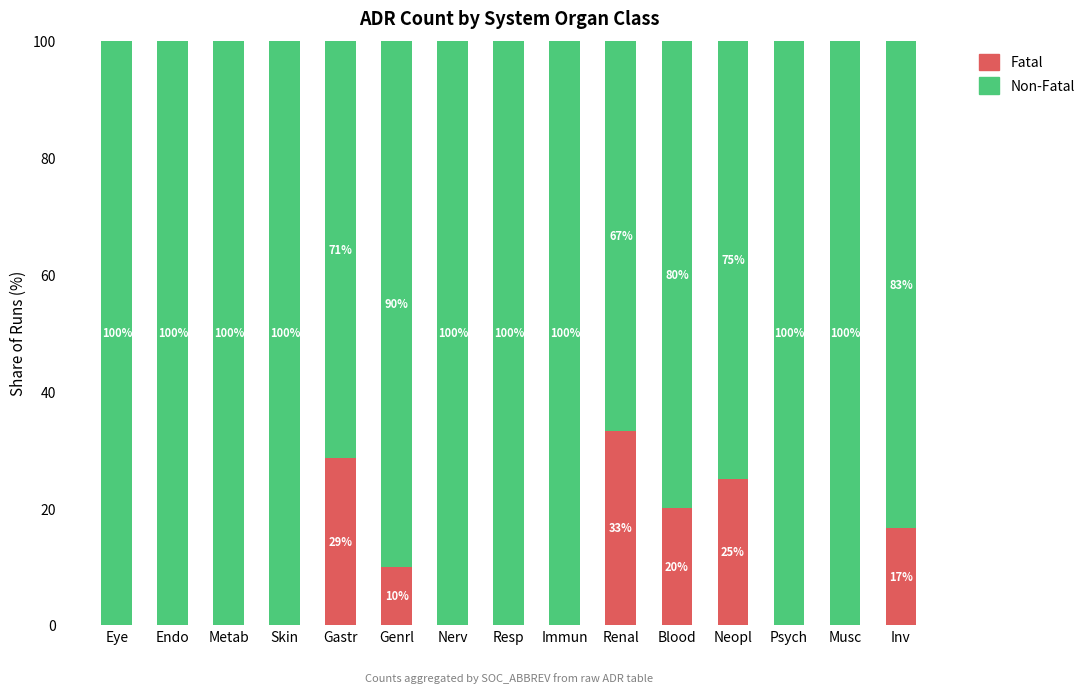

Is it true that Fatal equals 5.9 at Inv?

False